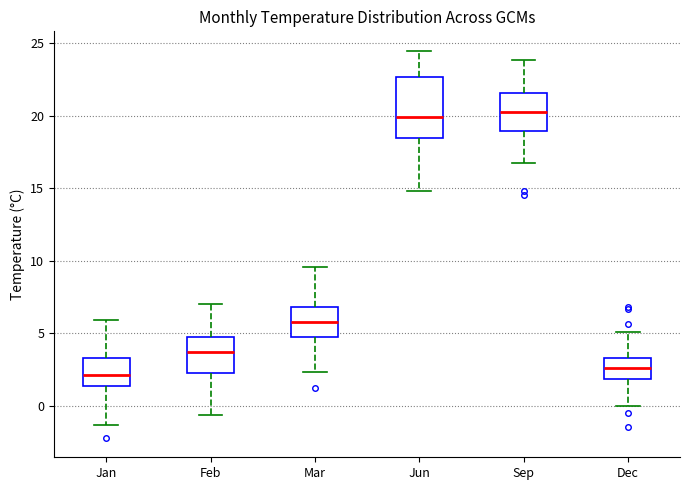

Reading left to right, transcribe this box plot: for each box, give where its median line is, the range the box spans, and where its two whiskers end, as read against the y-axis. The values are not printed on the chart, so give them approximately, as read against the axis.

Jan: median 2.0, box 1.5 to 3.5, whiskers -1.5 to 6.0
Feb: median 3.5, box 2.0 to 5.0, whiskers -0.5 to 7.0
Mar: median 6.0, box 5.0 to 7.0, whiskers 2.5 to 9.5
Jun: median 20.0, box 18.5 to 22.5, whiskers 15.0 to 24.5
Sep: median 20.5, box 19.0 to 21.5, whiskers 16.5 to 24.0
Dec: median 2.5, box 2.0 to 3.5, whiskers 0.0 to 5.0